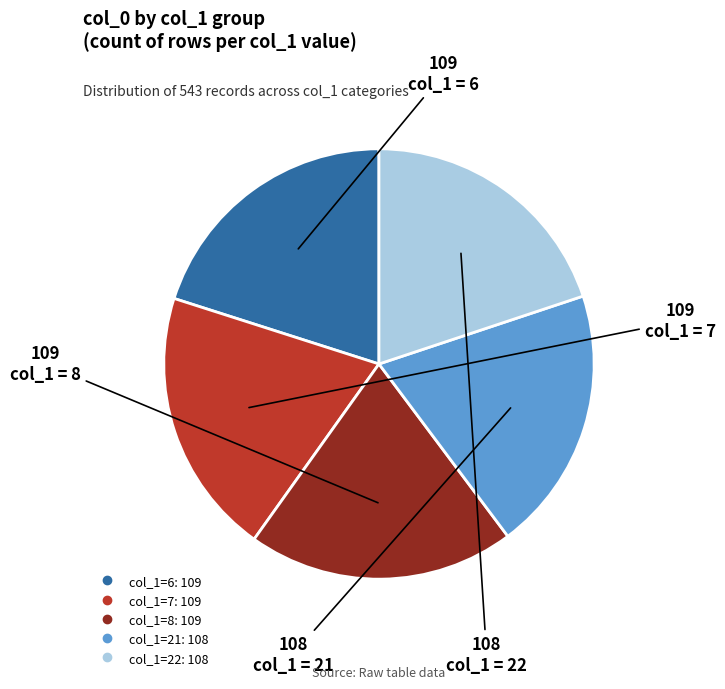

Is there any slice that represents more than half of the pie?

No